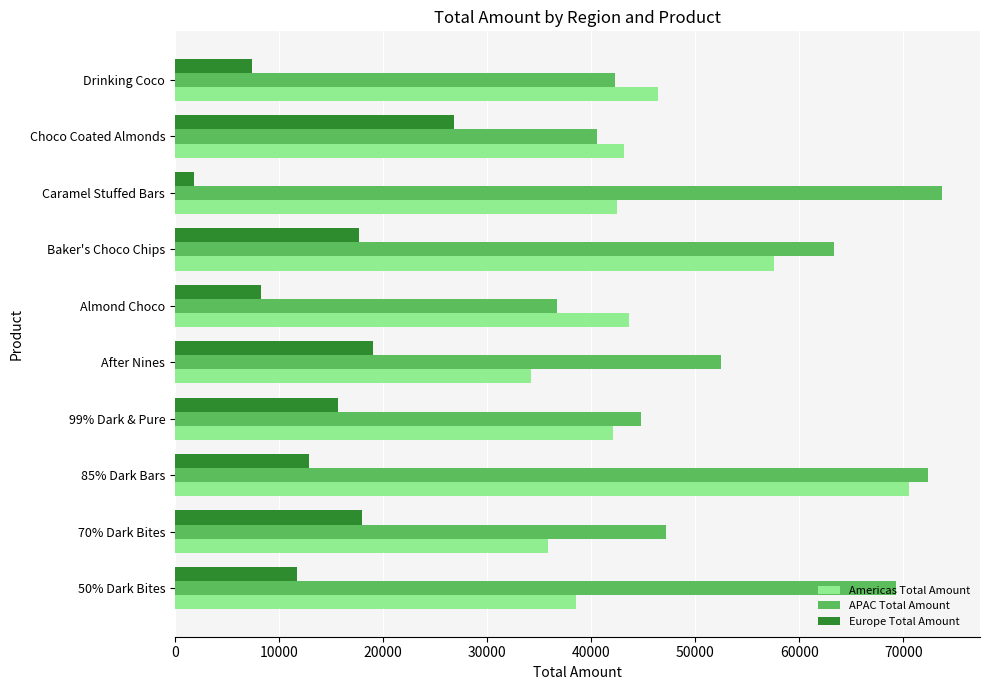

At which category is the sum across all series the highest?

85% Dark Bars